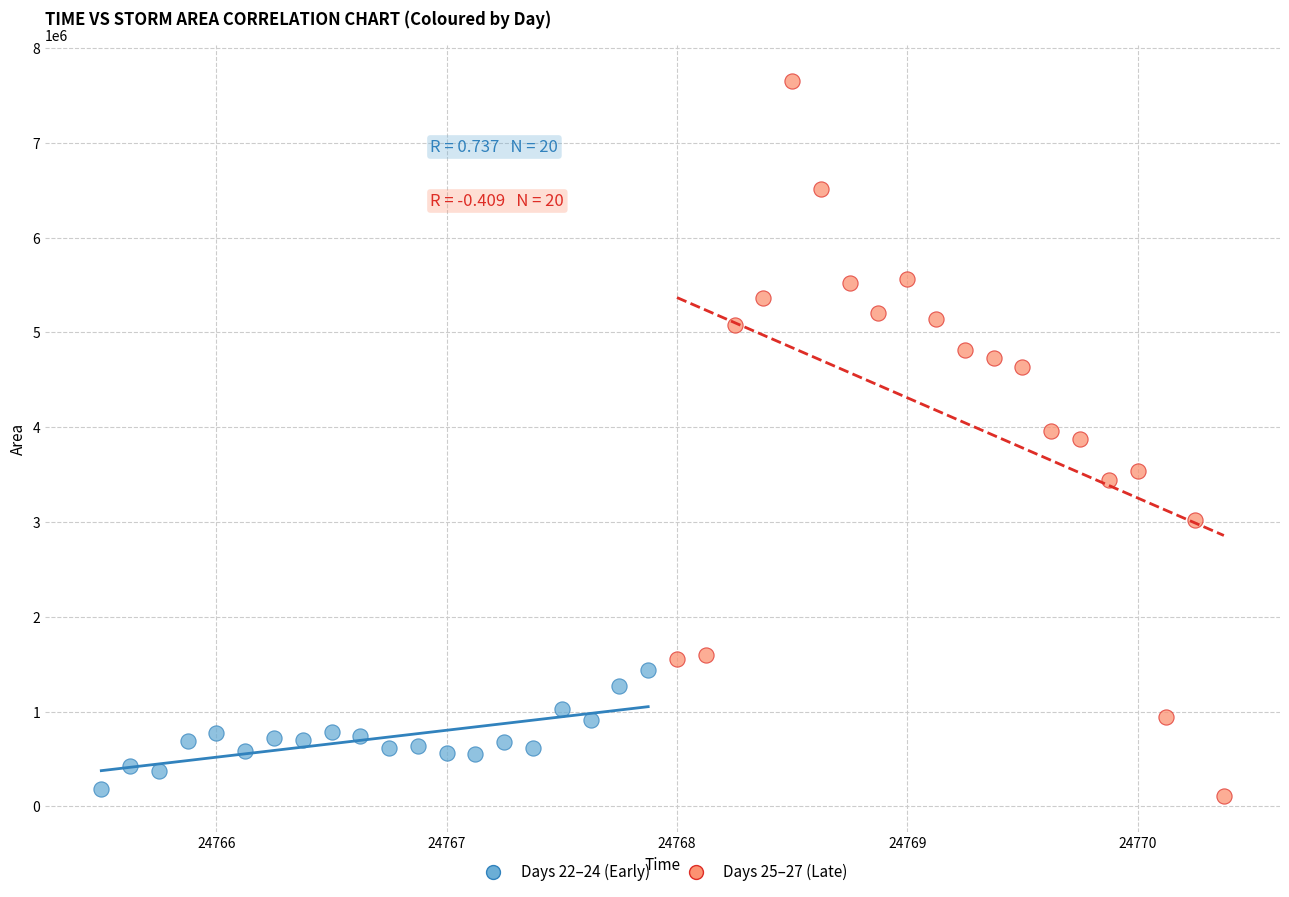

Which series contains the highest Y value?

Days 25–27 (Late)